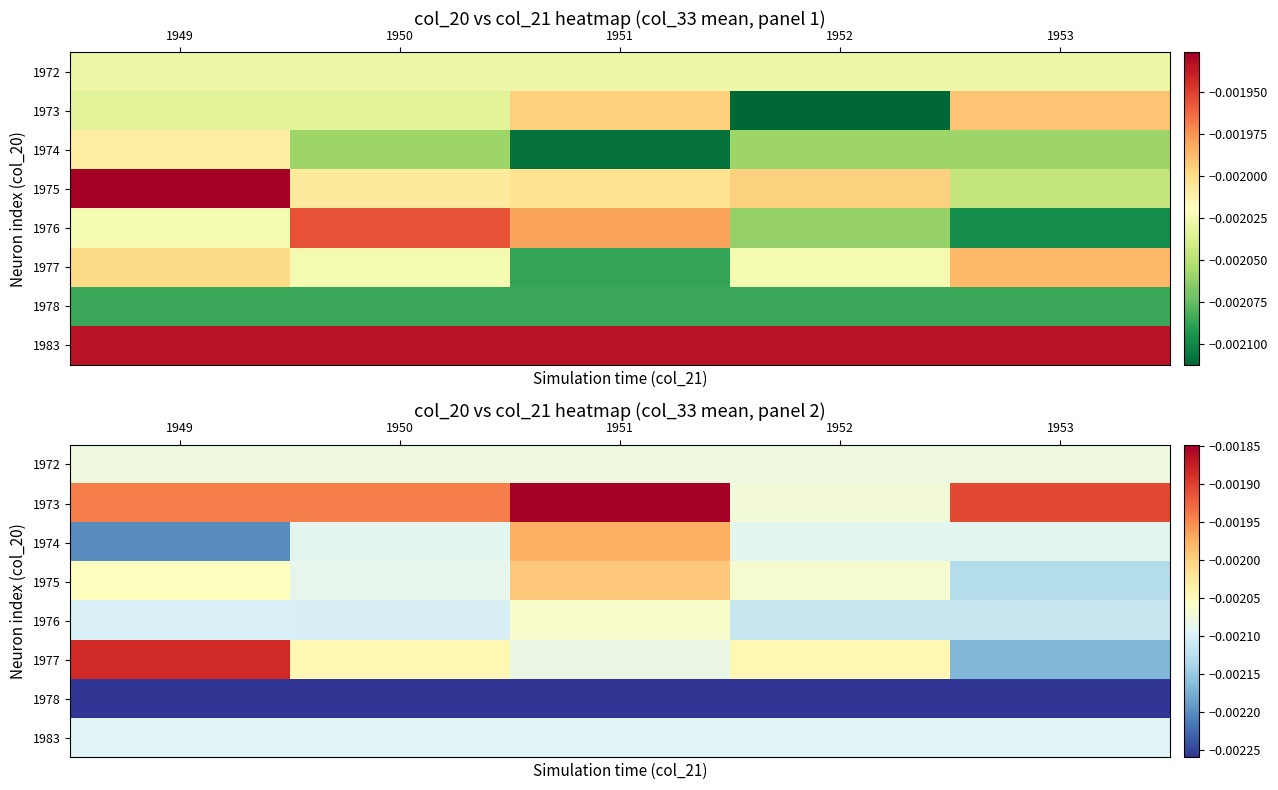

Which category has the lowest value across all series?

1949